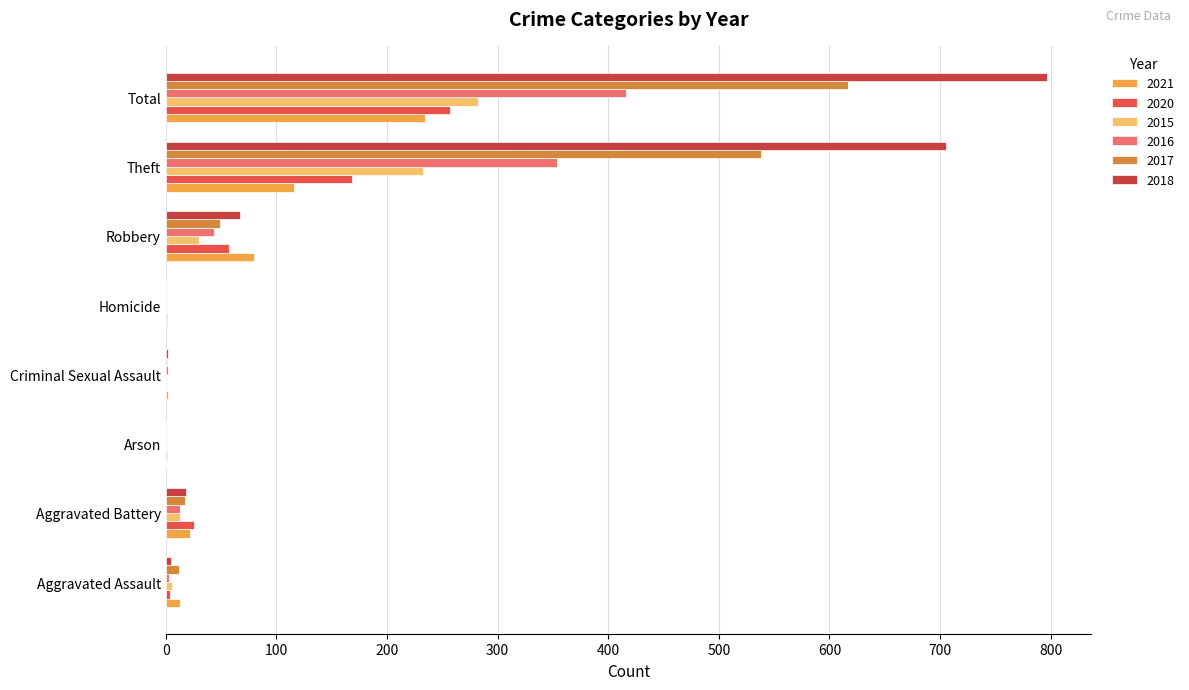

What is the difference between the 2021 values at Robbery and Total?

154